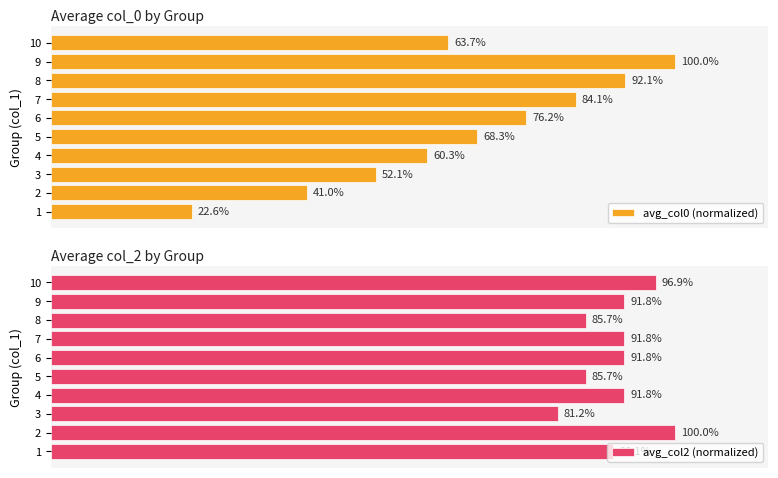

List the labels in order of avg_col0 (normalized) value, smallest first.

1, 2, 3, 4, 10, 5, 6, 7, 8, 9